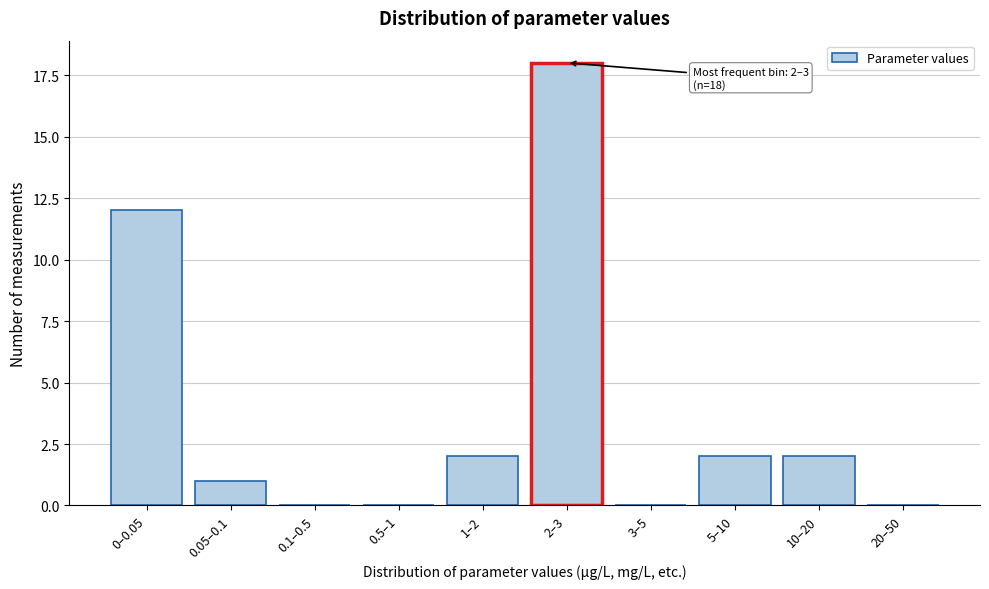

Reading left to right, transcribe all the data shown in this chart.

0–0.05=12	0.05–0.1=1	0.1–0.5=0	0.5–1=0	1–2=2	2–3=18	3–5=0	5–10=2	10–20=2	20–50=0